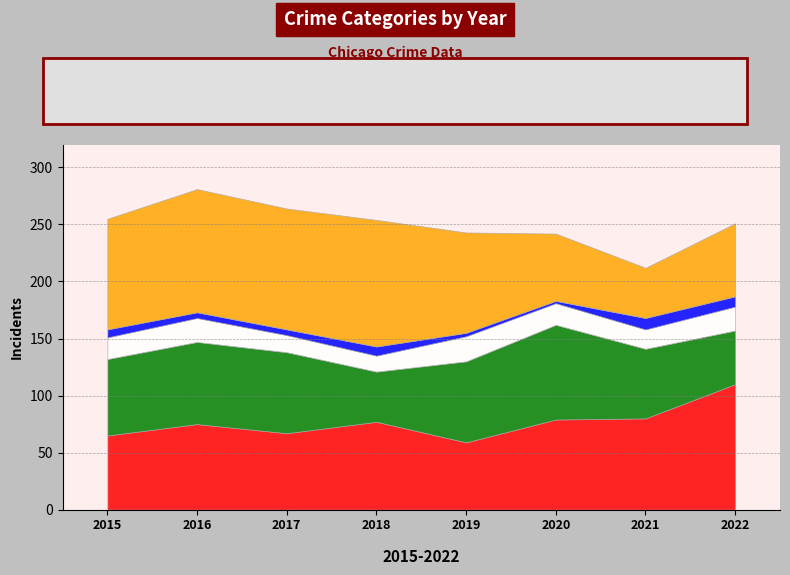

Which series has the widest spread of values?

Robbery